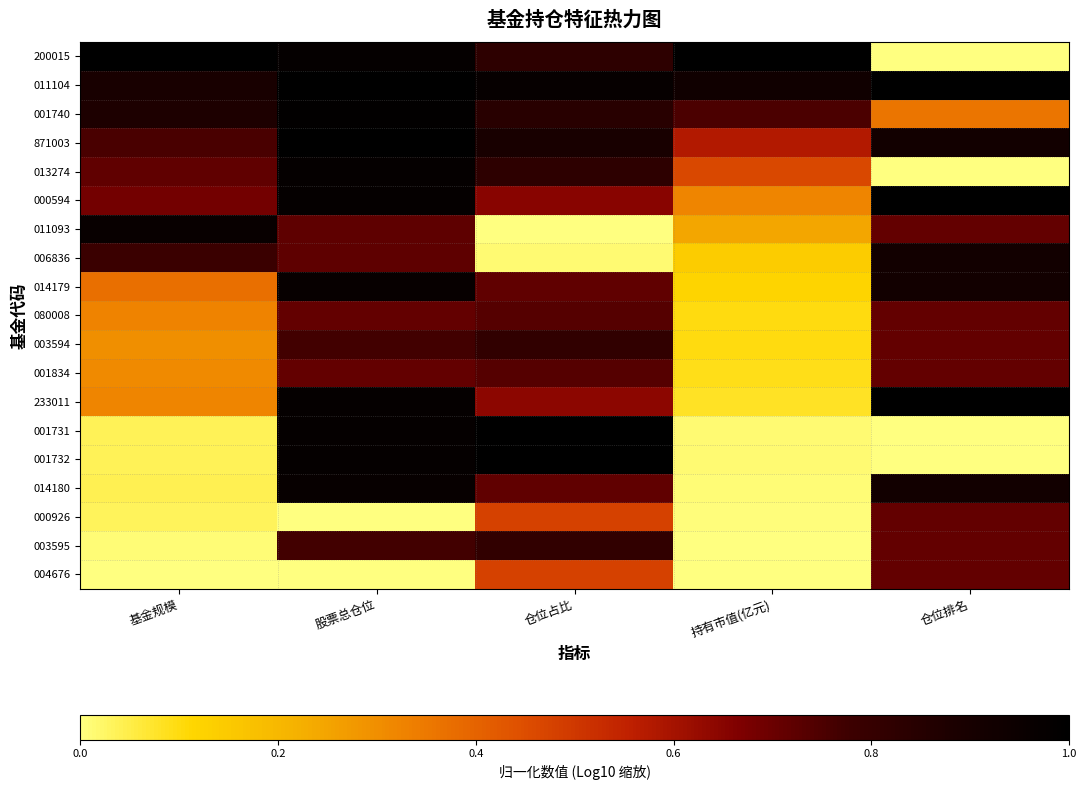

What is the spread (max minus min) of values at 基金规模?

1.0